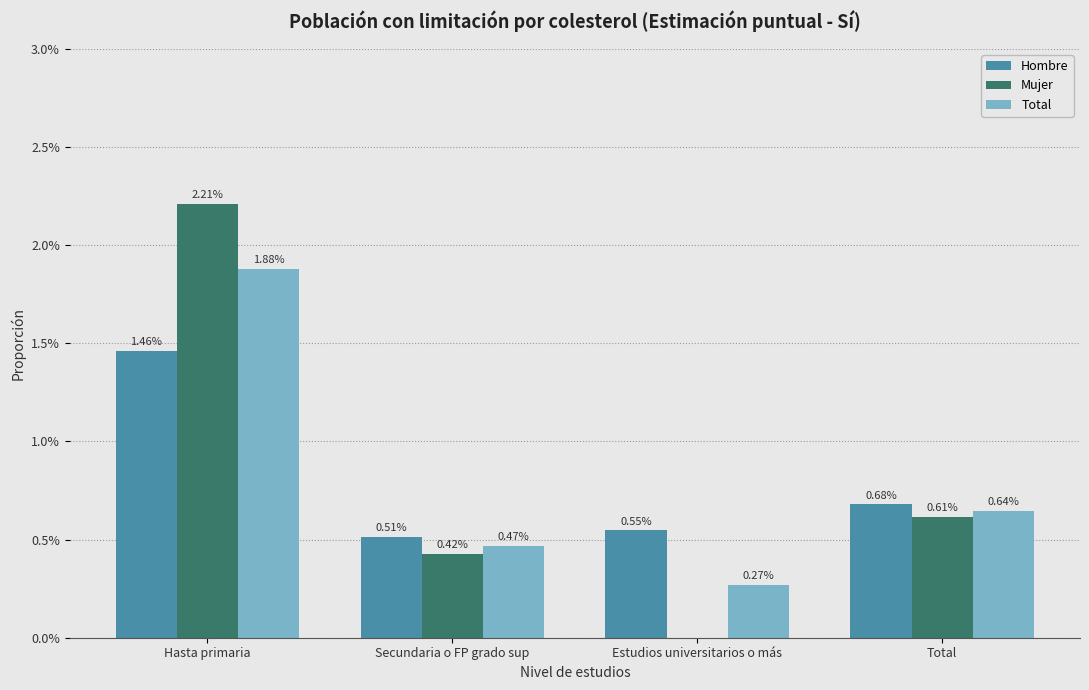

List the series in order of their peak value, highest first.

Mujer, Total, Hombre